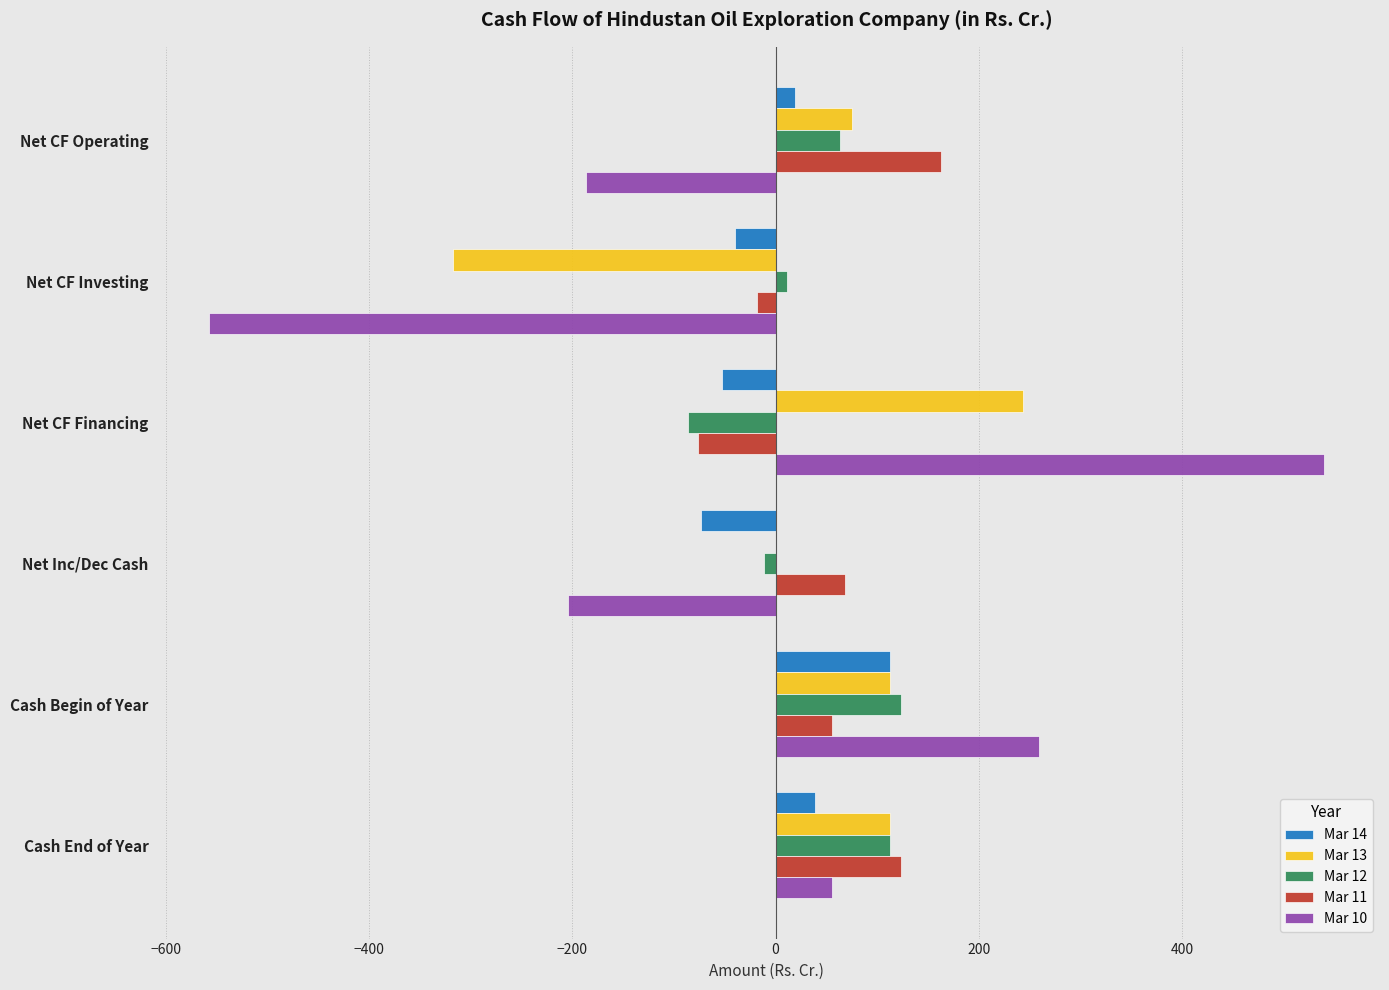

At which label is Mar 10 closest to -8?

Cash End of Year